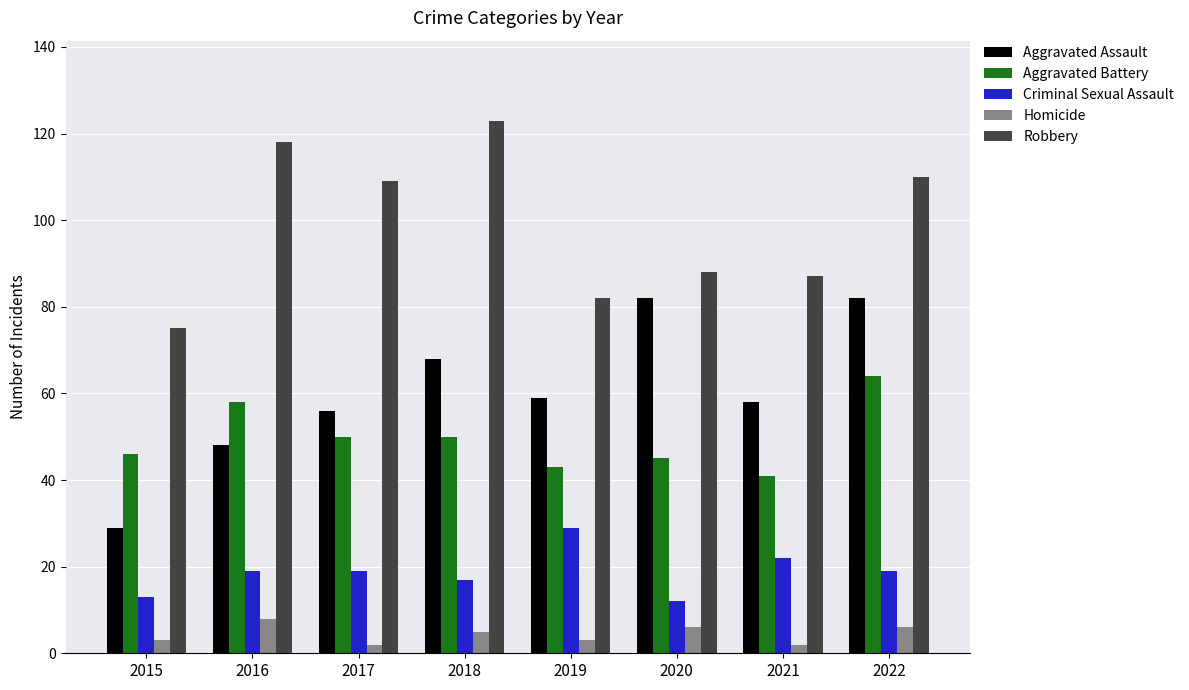

What is the lowest value of the Homicide series?

2